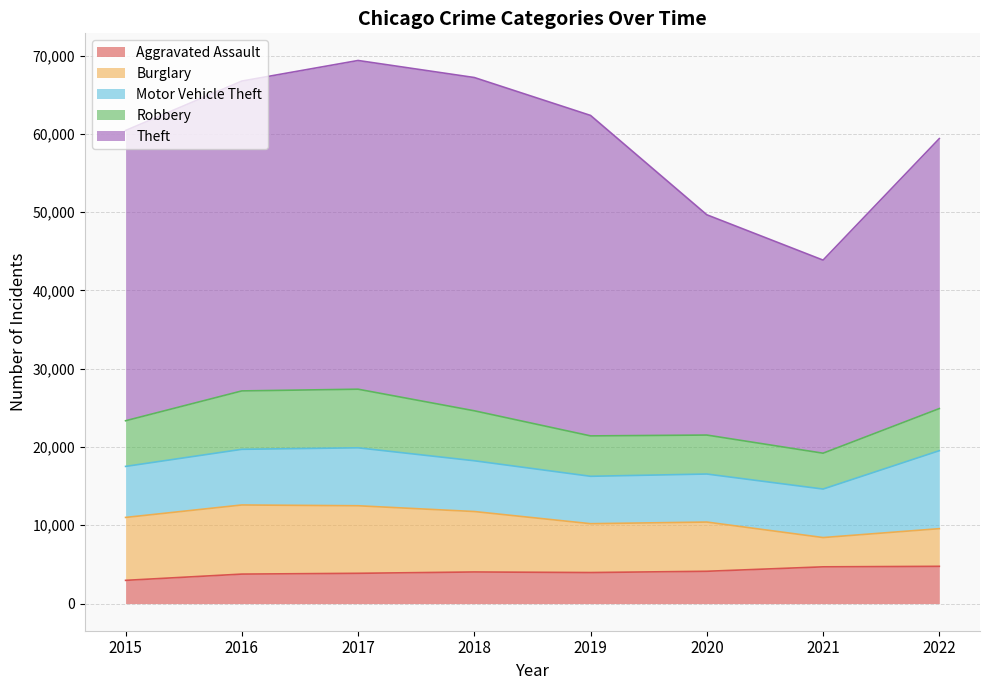

Where is the first local minimum for Burglary?

2019